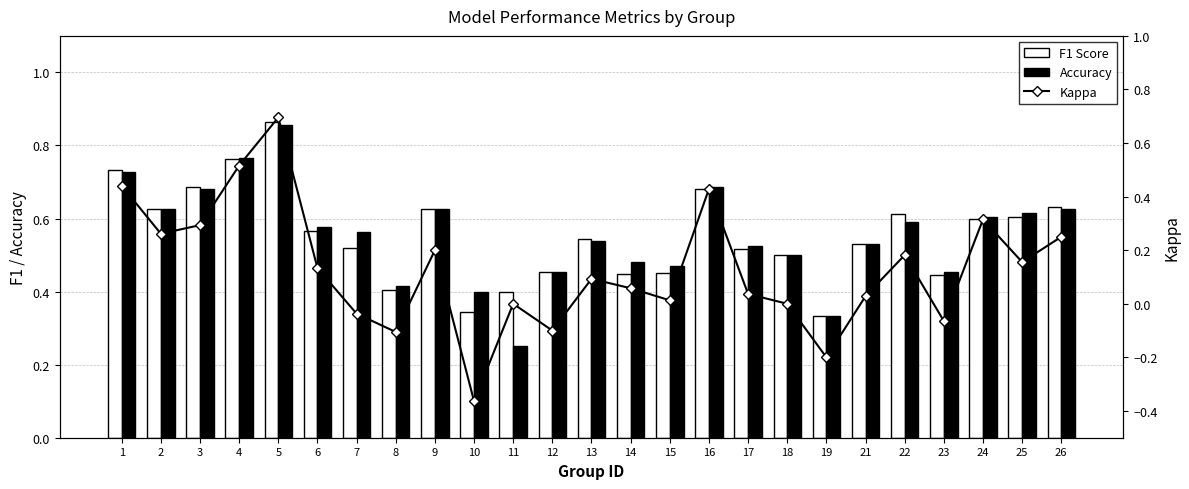

Which label corresponds to the largest value in the chart?

5